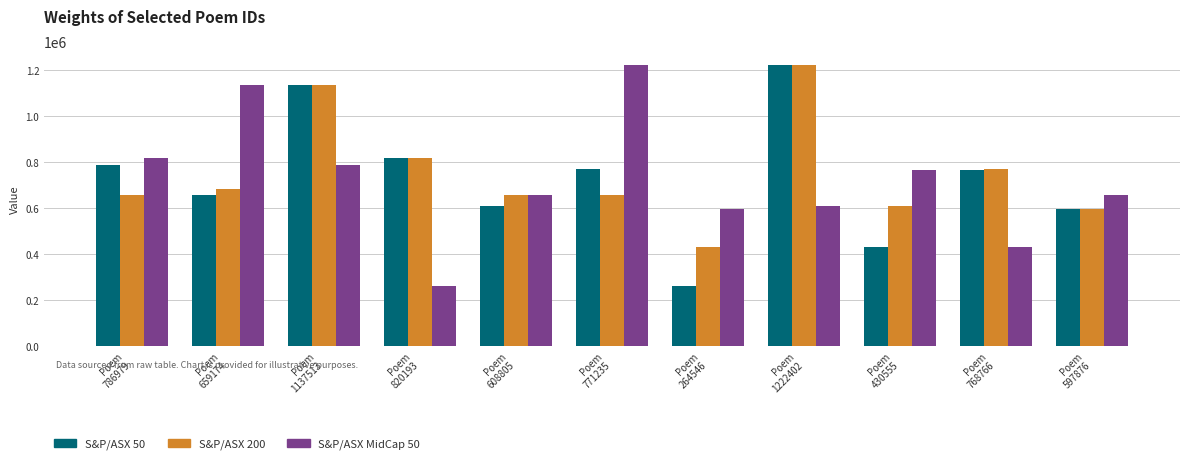

What are all the series names shown in the legend?

S&P/ASX 50, S&P/ASX 200, S&P/ASX MidCap 50